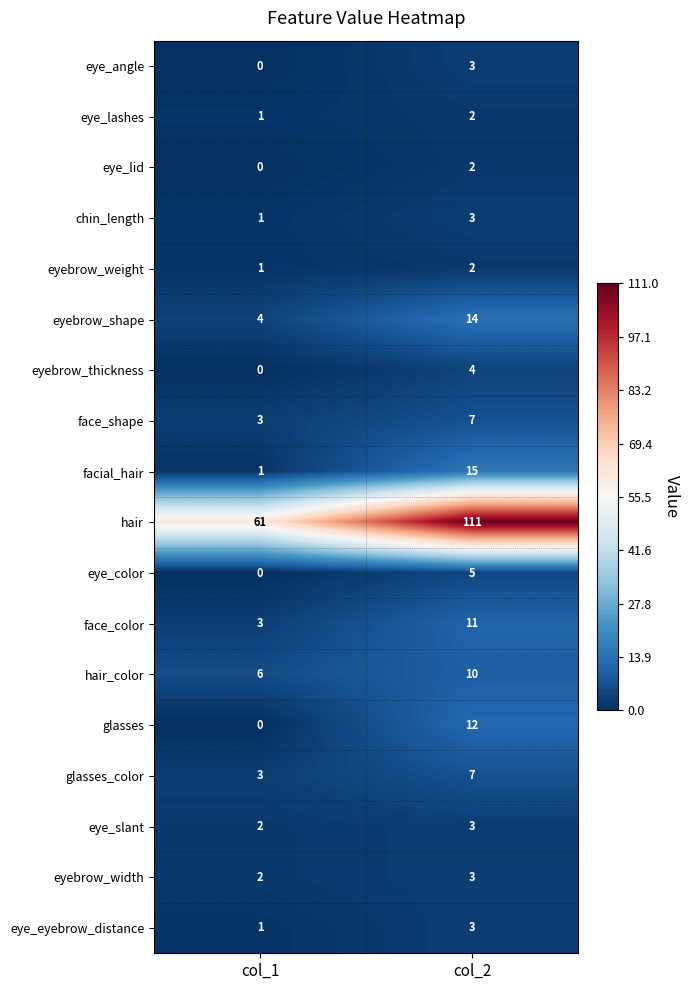

What is the difference between the eye_lashes values at col_2 and col_1?

1